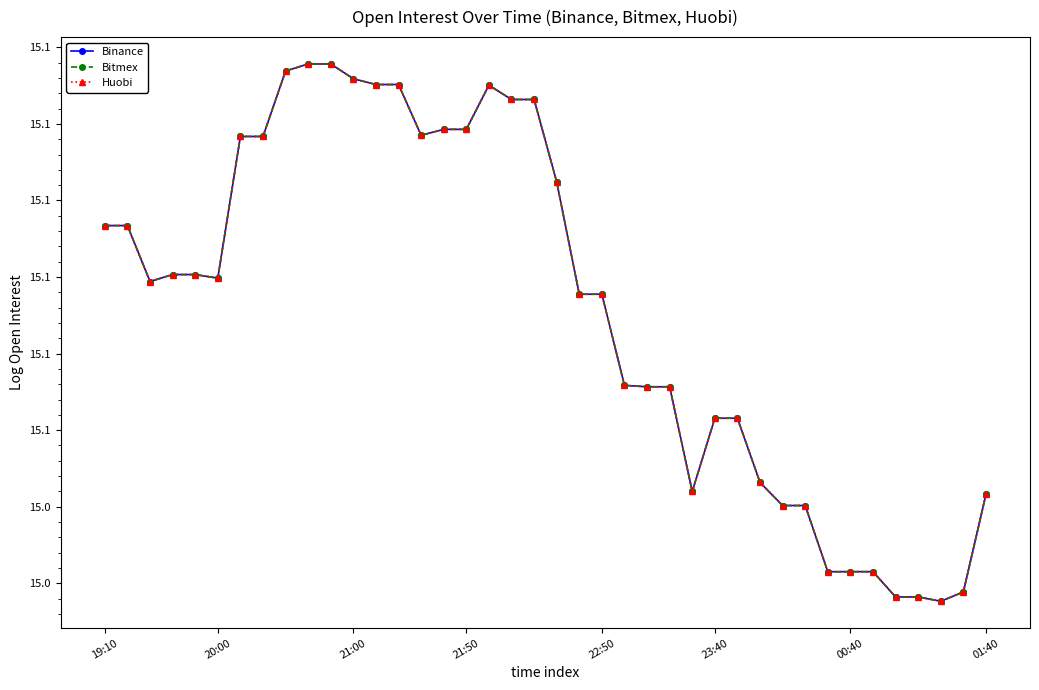

List the series in order of their peak value, lowest first.

Binance, Bitmex, Huobi